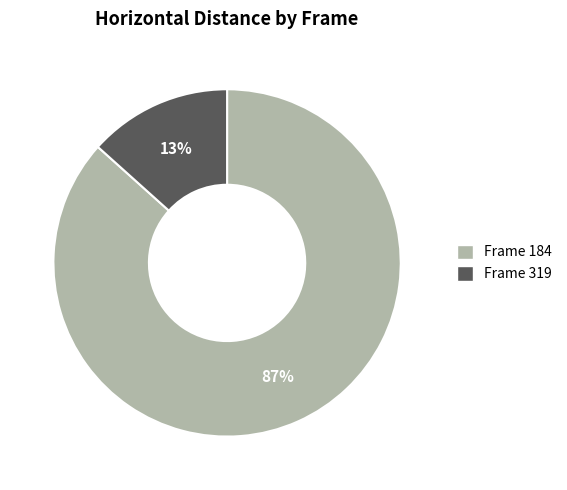

To the nearest percent, what portion does Frame 184 represent?

87%